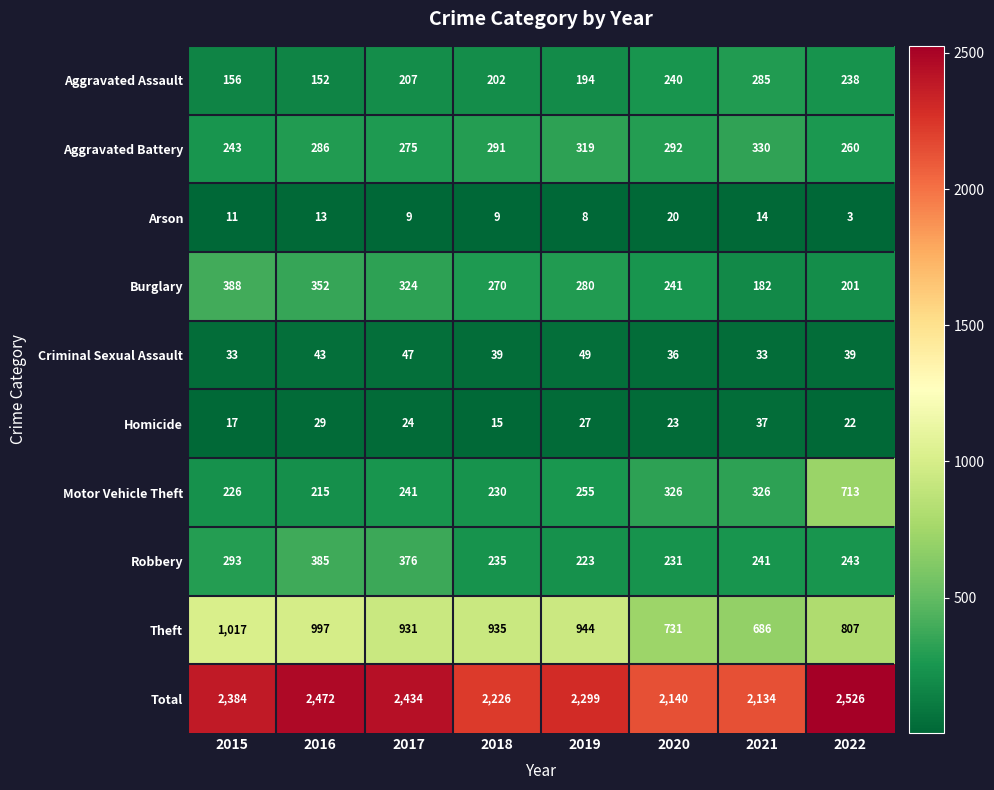

Which label corresponds to the smallest value in the chart?

2022